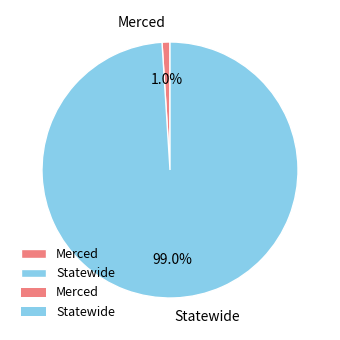

Which category has the smallest portion of the pie?

Merced